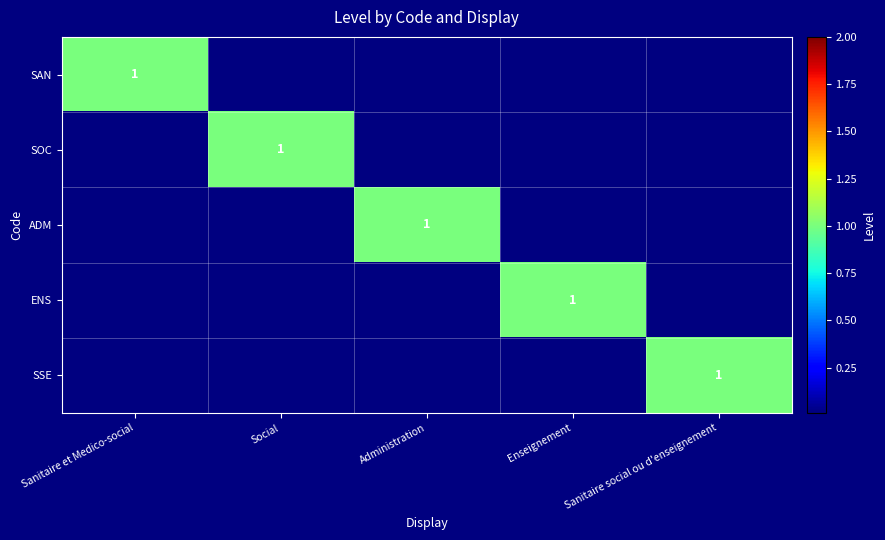

True or false: ADM has a value of 2 at Administration.

False